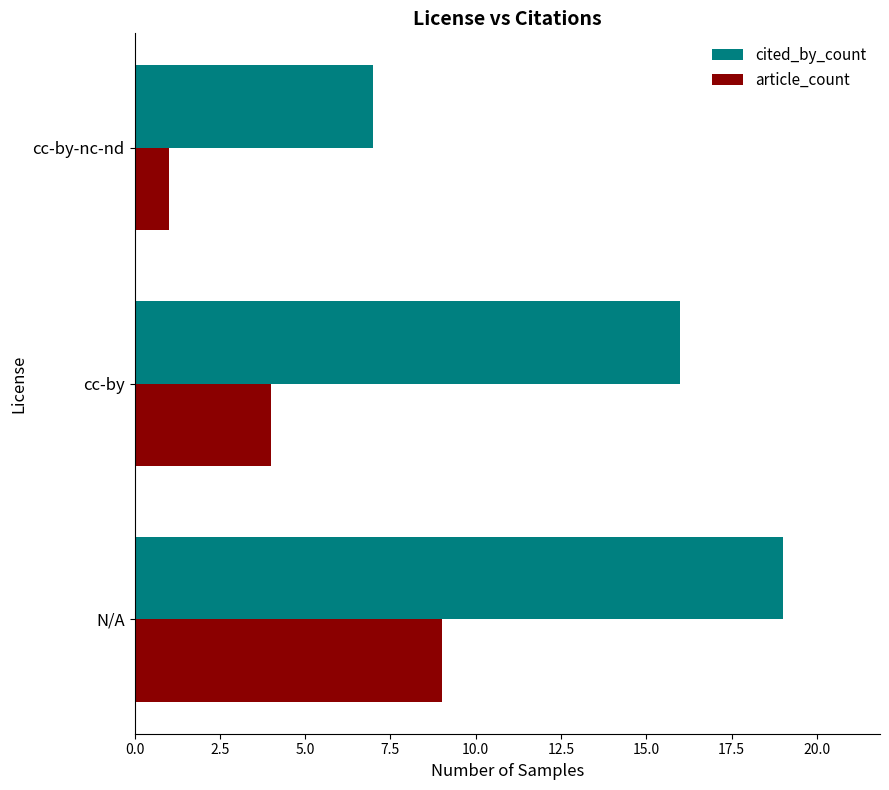

What is the greatest value displayed?

19